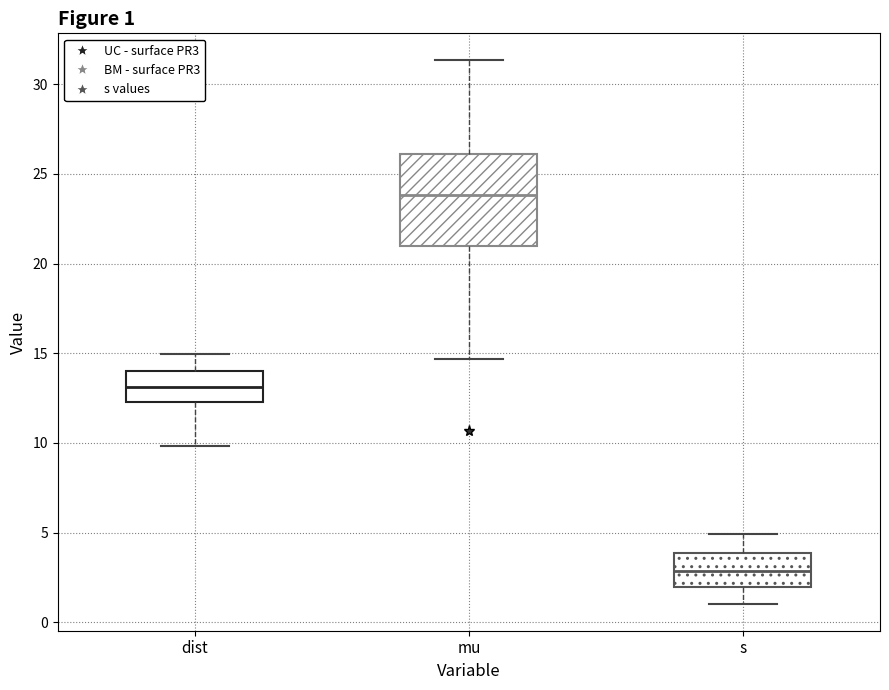

Comparing the boxes themselves (not the whiskers), which one is the tallest?

mu